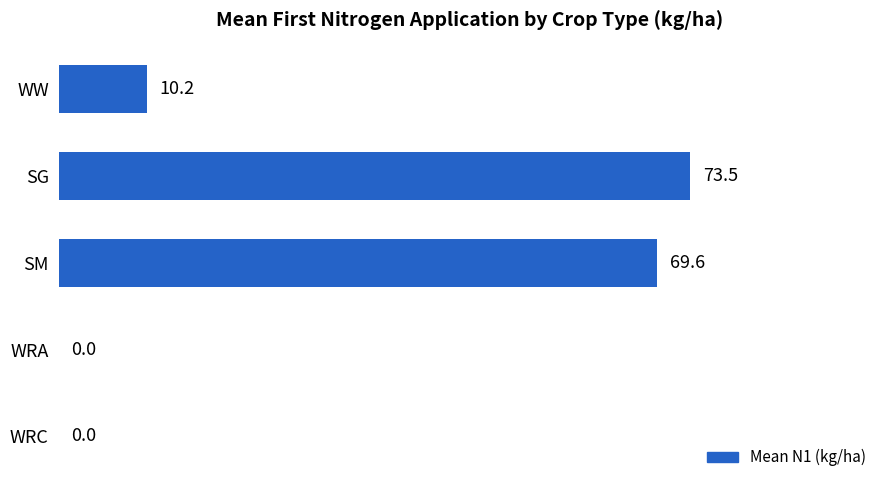

What is the sum of all values?

153.3